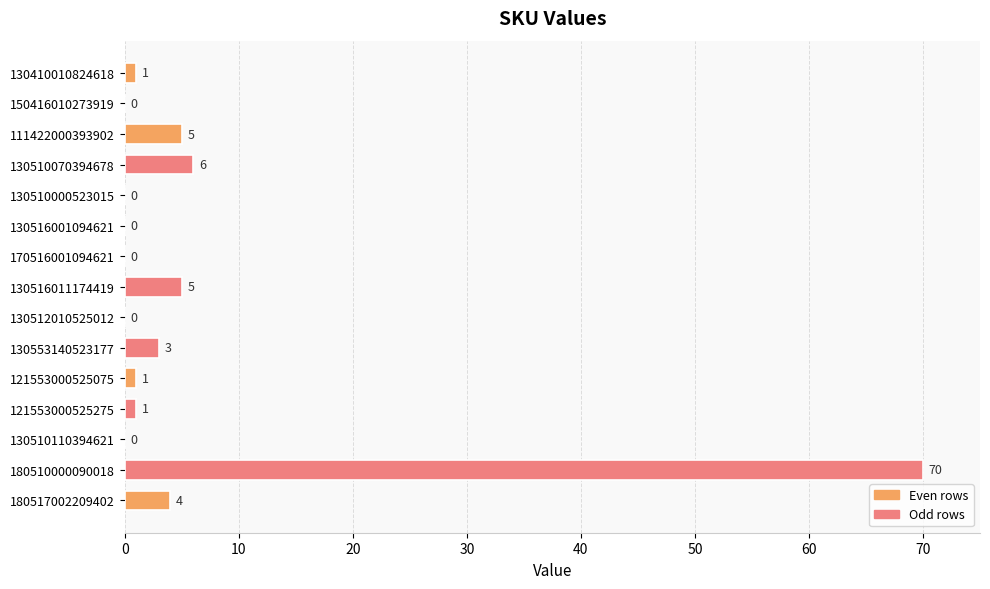

Reading top to bottom, what are all the values shown in this chart?

130410010824618=1	150416010273919=0	111422000393902=5	130510070394678=6	130510000523015=0	130516001094621=0	170516001094621=0	130516011174419=5	130512010525012=0	130553140523177=3	121553000525075=1	121553000525275=1	130510110394621=0	180510000090018=70	180517002209402=4